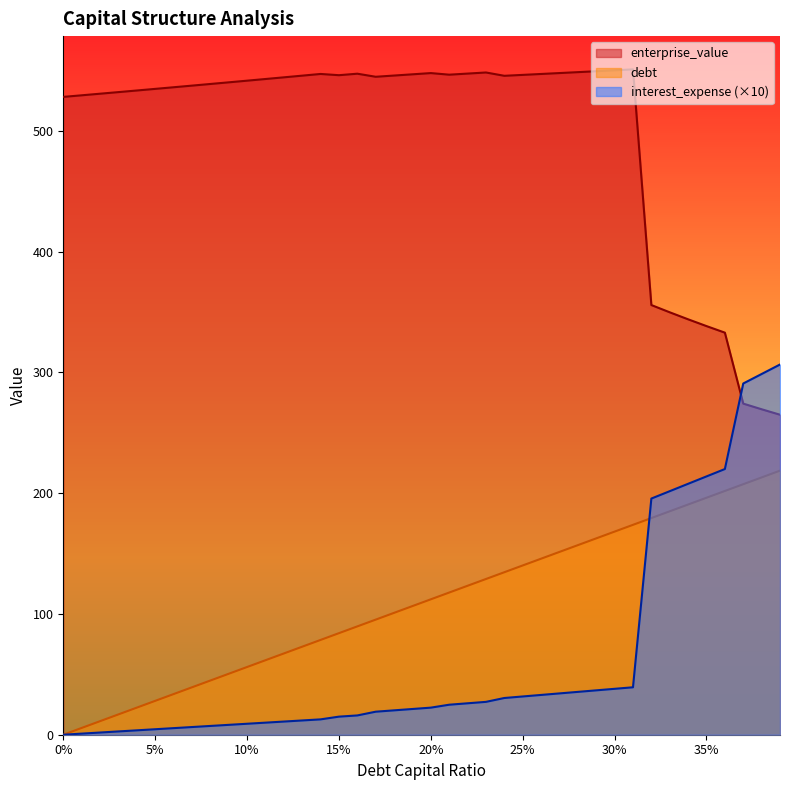

Rank the series by their maximum value, from lowest to highest.

debt, interest_expense (×10), enterprise_value